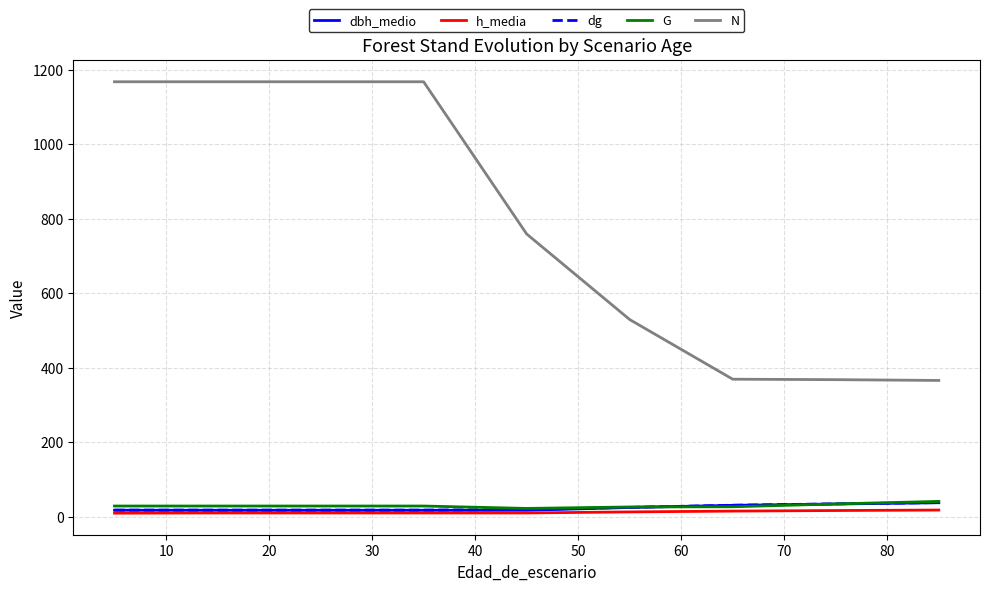

What is the highest value of the h_media series?

17.7